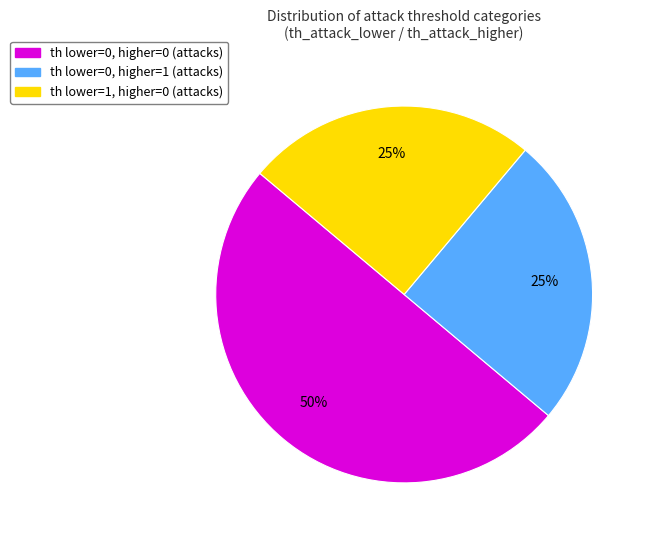

To the nearest percent, what is the difference between the largest and smallest slice percentages?

25%